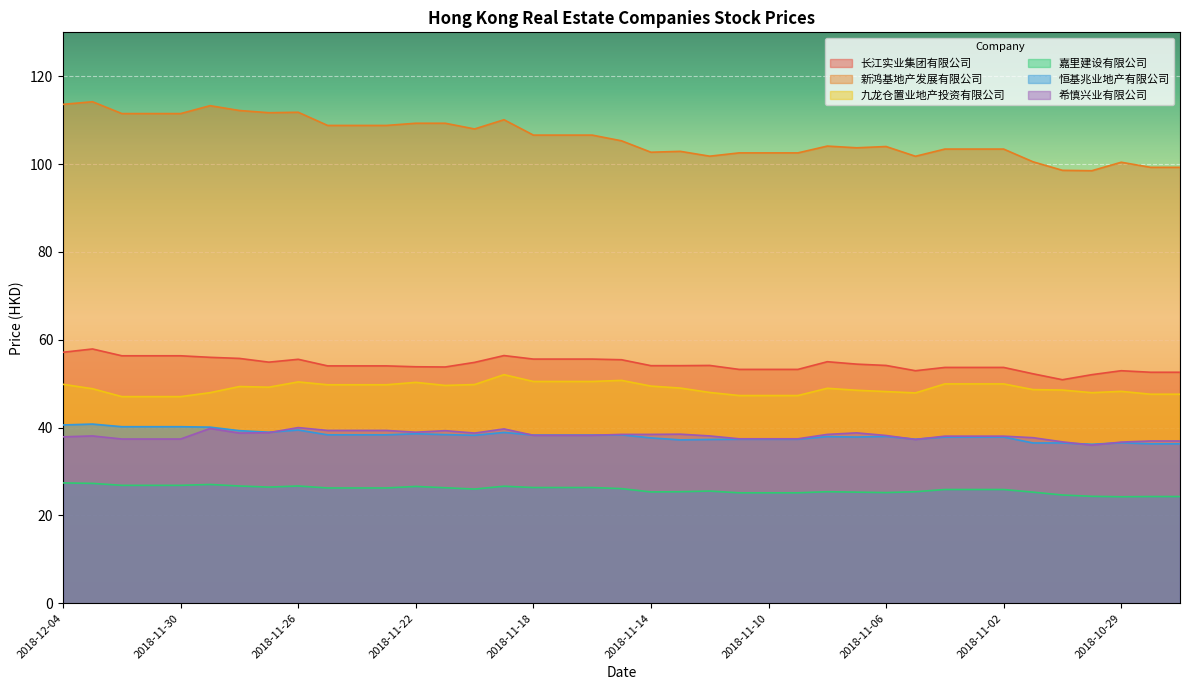

How many categories are shown in the chart?

39